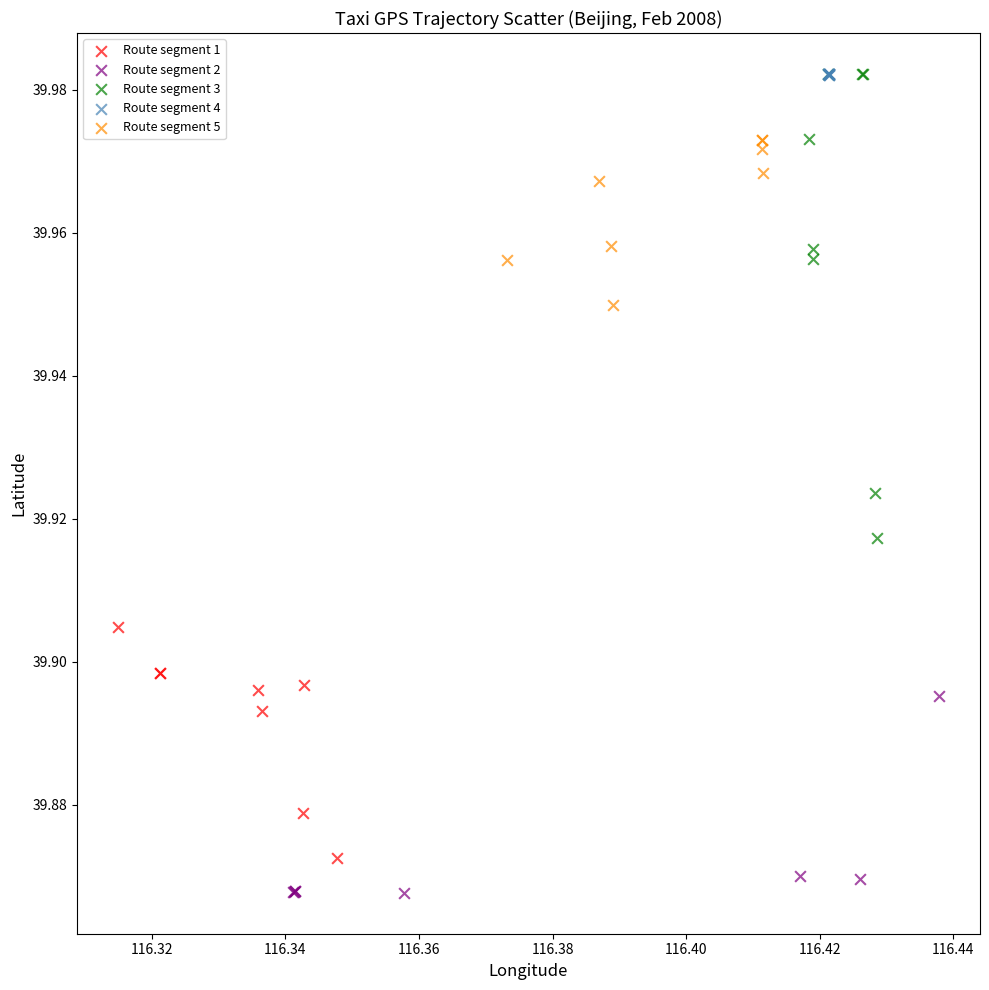

Which series reaches the minimum Y coordinate?

Route segment 2